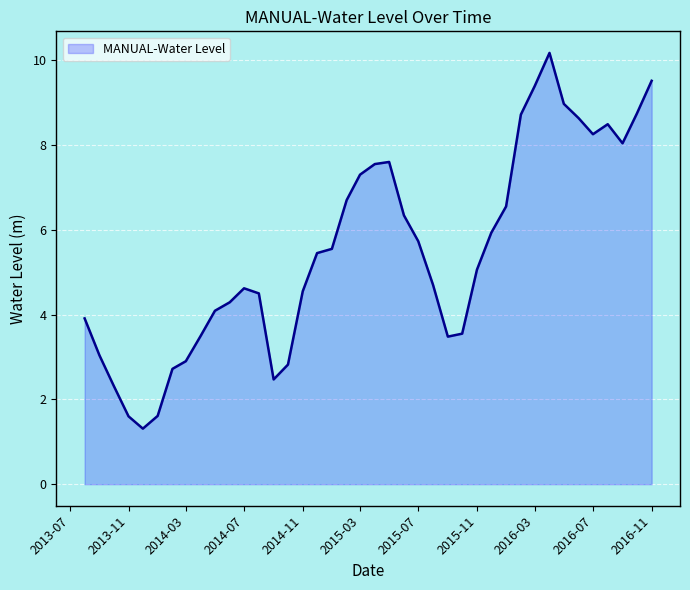

Does the chart have visible grid lines?

Yes